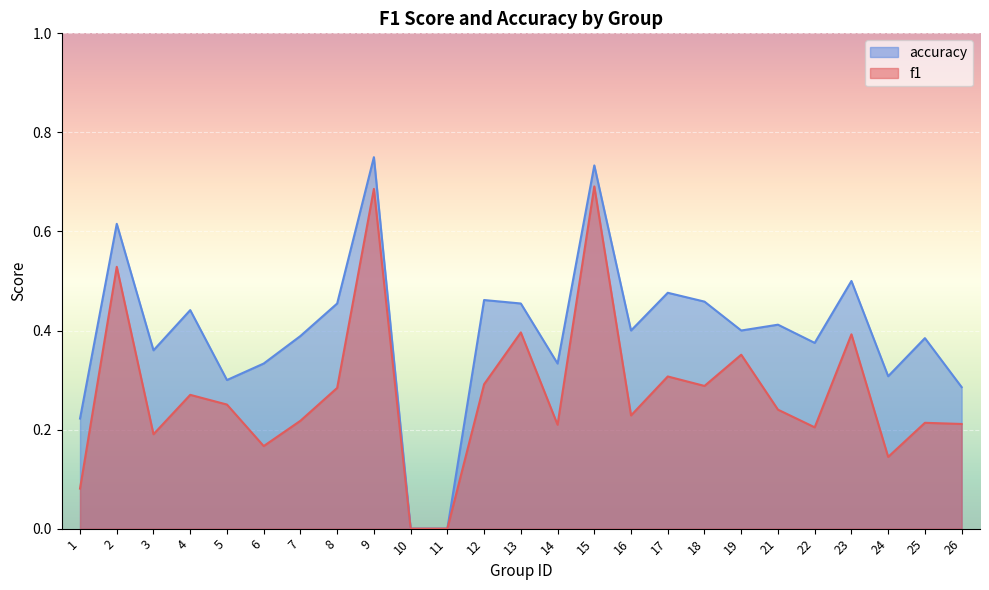

What is the highest value of the accuracy series?

0.8